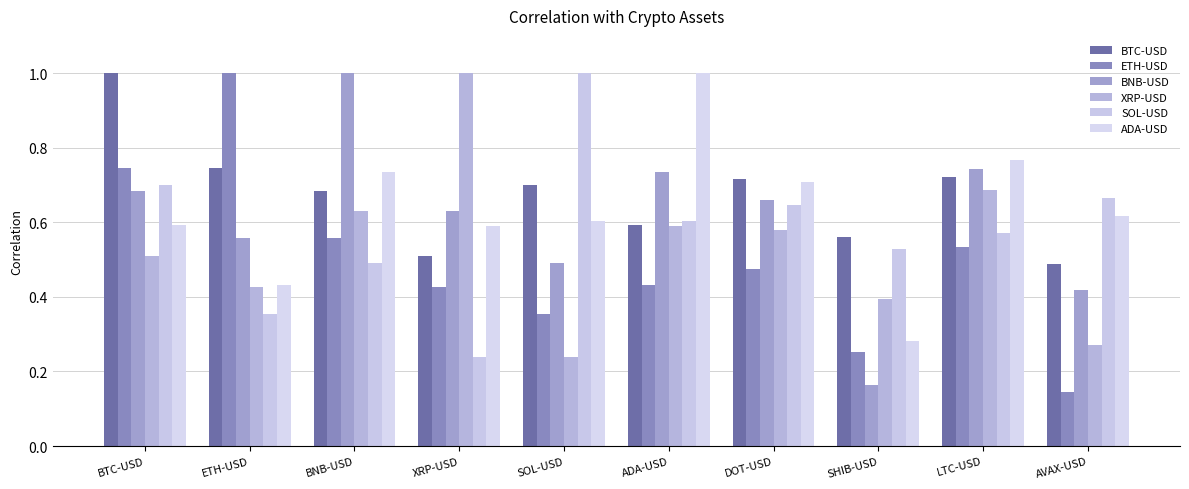

The value of XRP-USD at DOT-USD is 0.9. True or false?

False